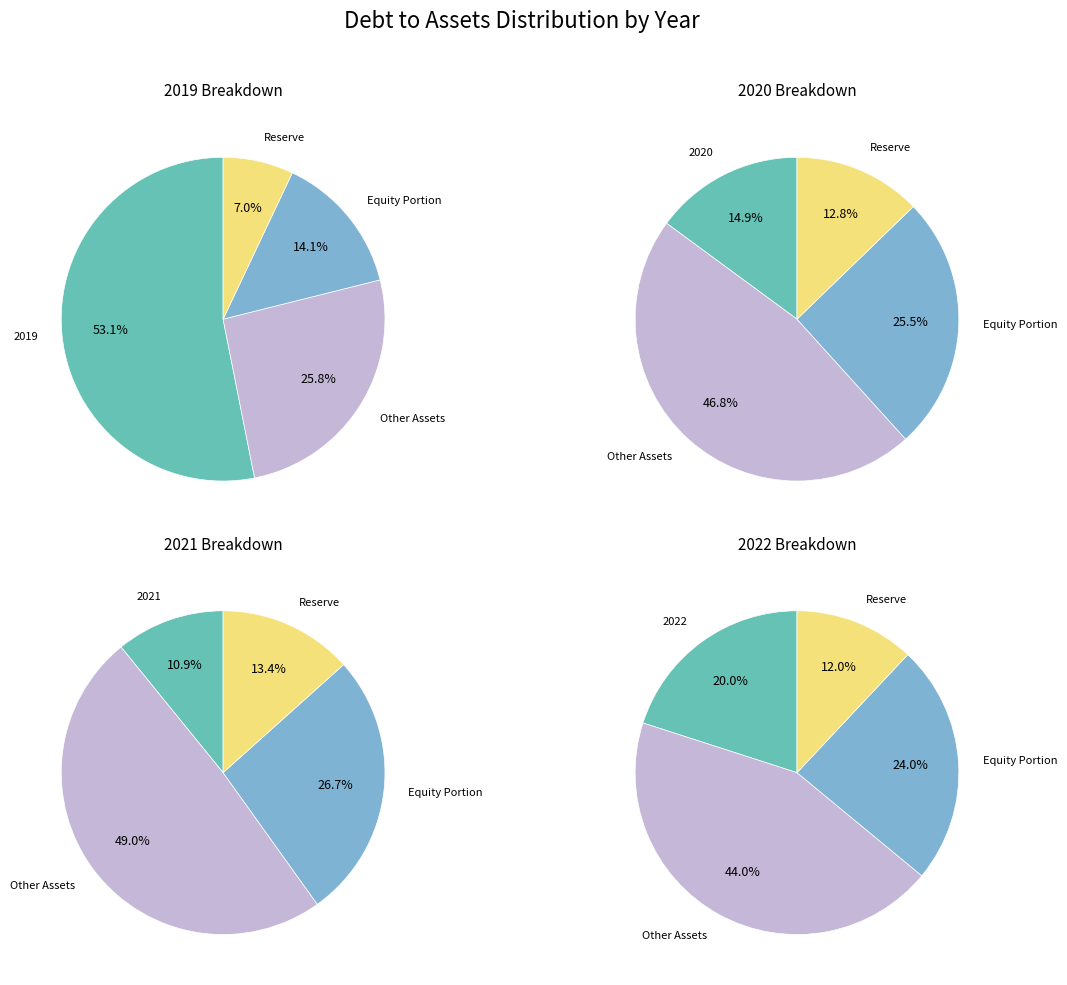

How many slices are in this pie chart?

4